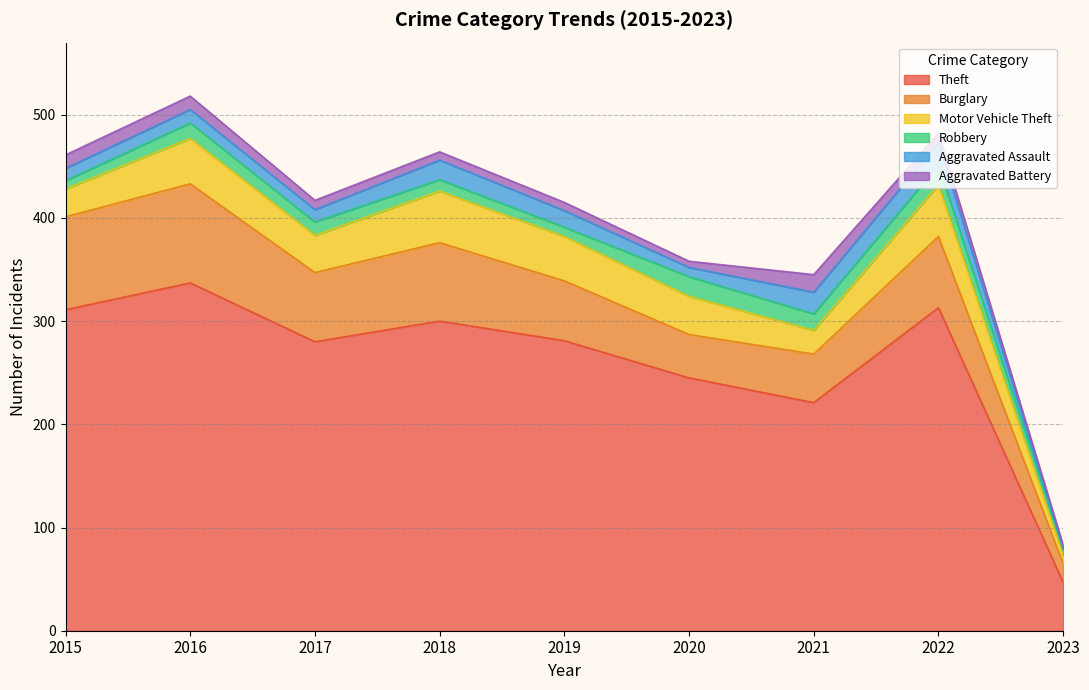

Reading left to right, what are all the values shown in this chart?

Theft: 311	337	280	300	281	245	221	313	47
Burglary: 90	96	67	76	58	42	47	69	18
Motor Vehicle Theft: 27	44	36	50	43	37	23	50	8
Robbery: 8	15	13	11	9	19	16	19	6
Aggravated Assault: 12	13	12	19	16	9	21	22	1
Aggravated Battery: 13	13	9	8	8	6	17	9	3